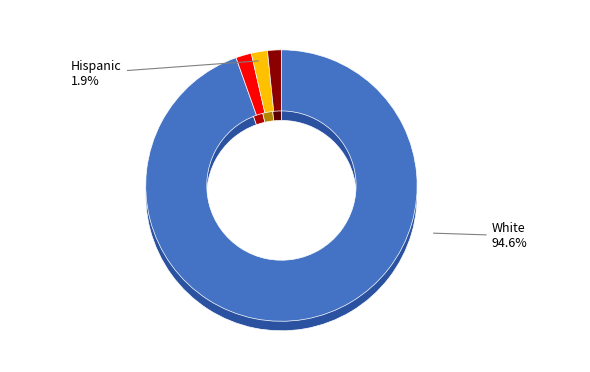

True or false: 31 accounts for 1% of the total.

False